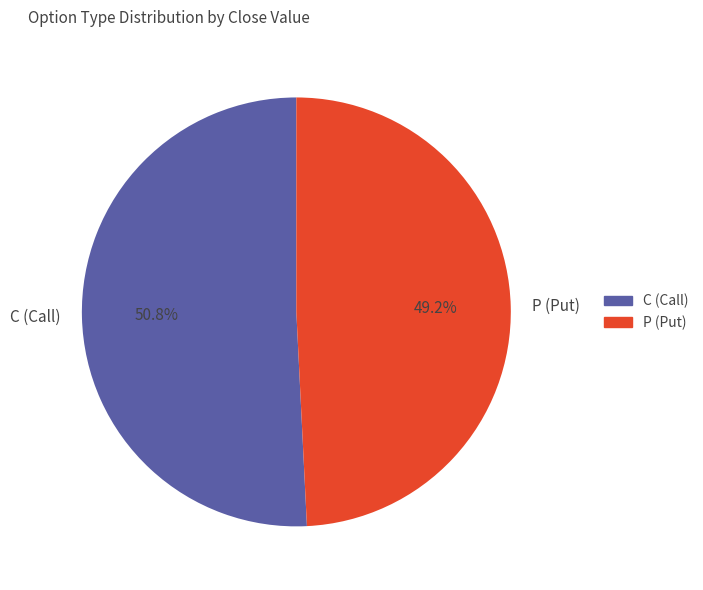

Which has a higher value, C (Call) or P (Put)?

C (Call)